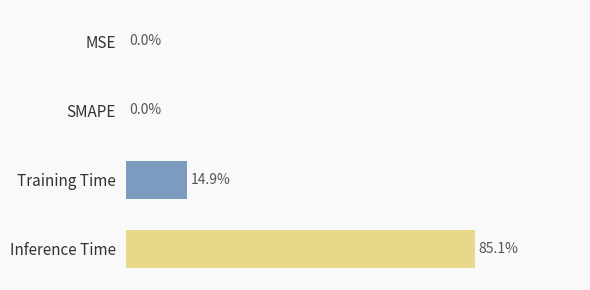

Are the bars grouped side by side (vs. stacked)?

No